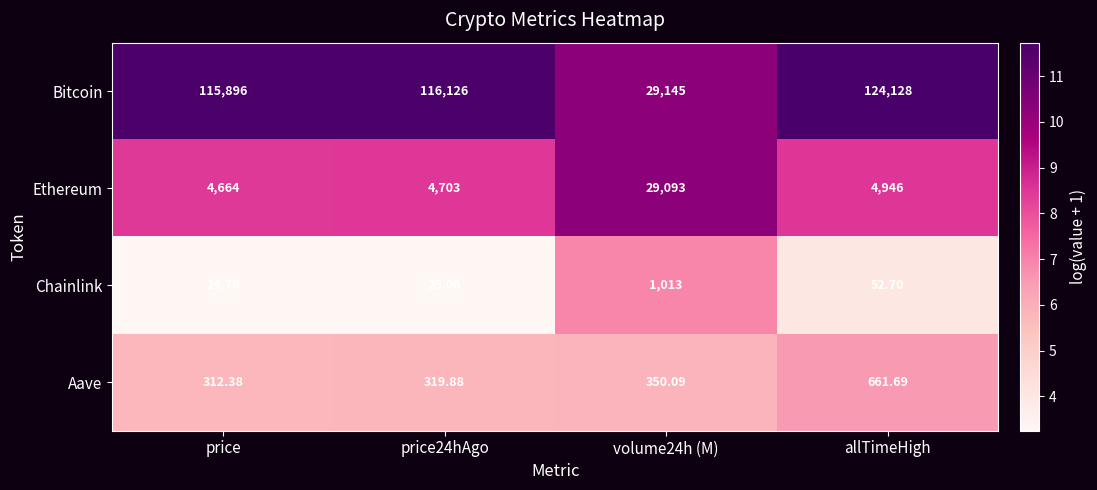

Which label corresponds to the largest value in the chart?

allTimeHigh